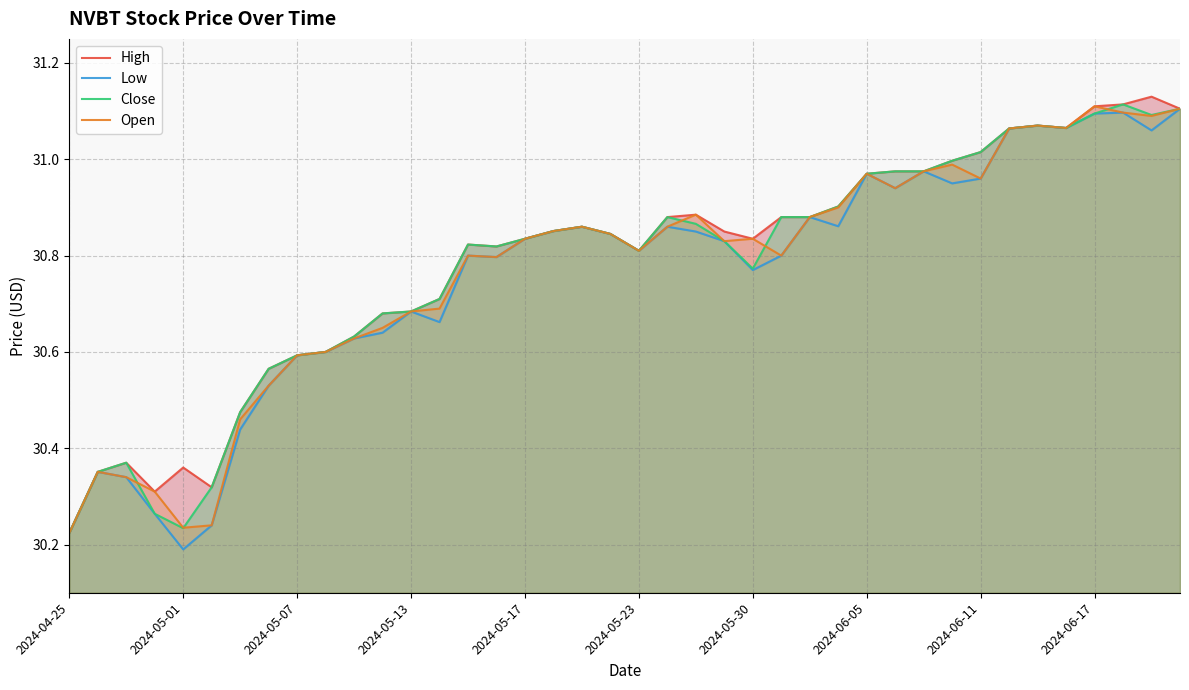

True or false: Close has a value of 13.8 at 2024-06-11.

False